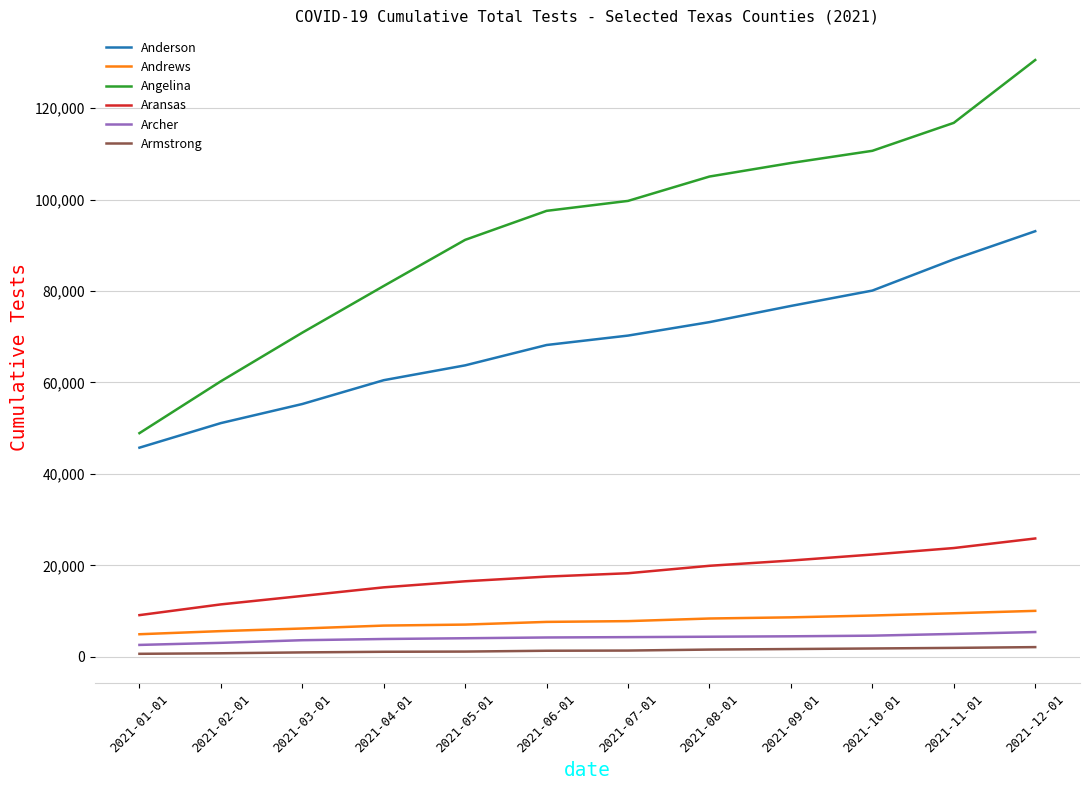

Which series has the largest range (max minus min)?

Angelina